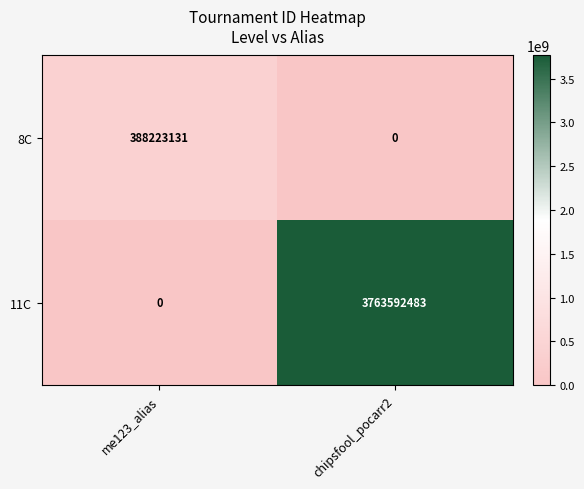

What is the total value across all series at me123_alias?

388223131